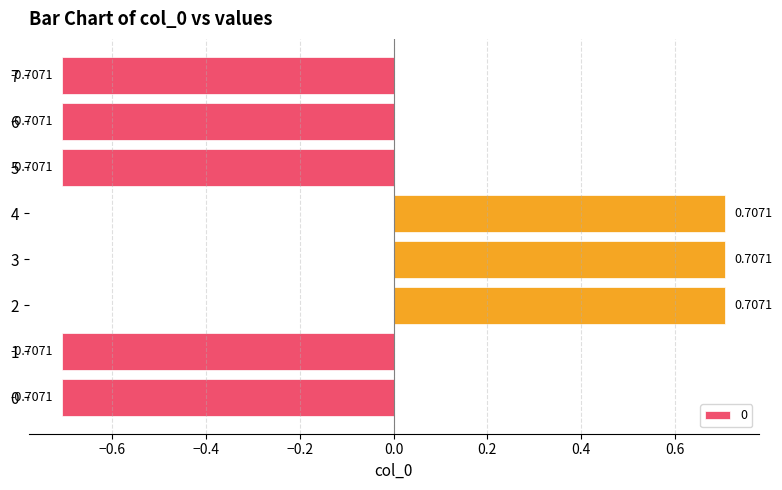

What is the difference between the values at 2 and 1?

1.4